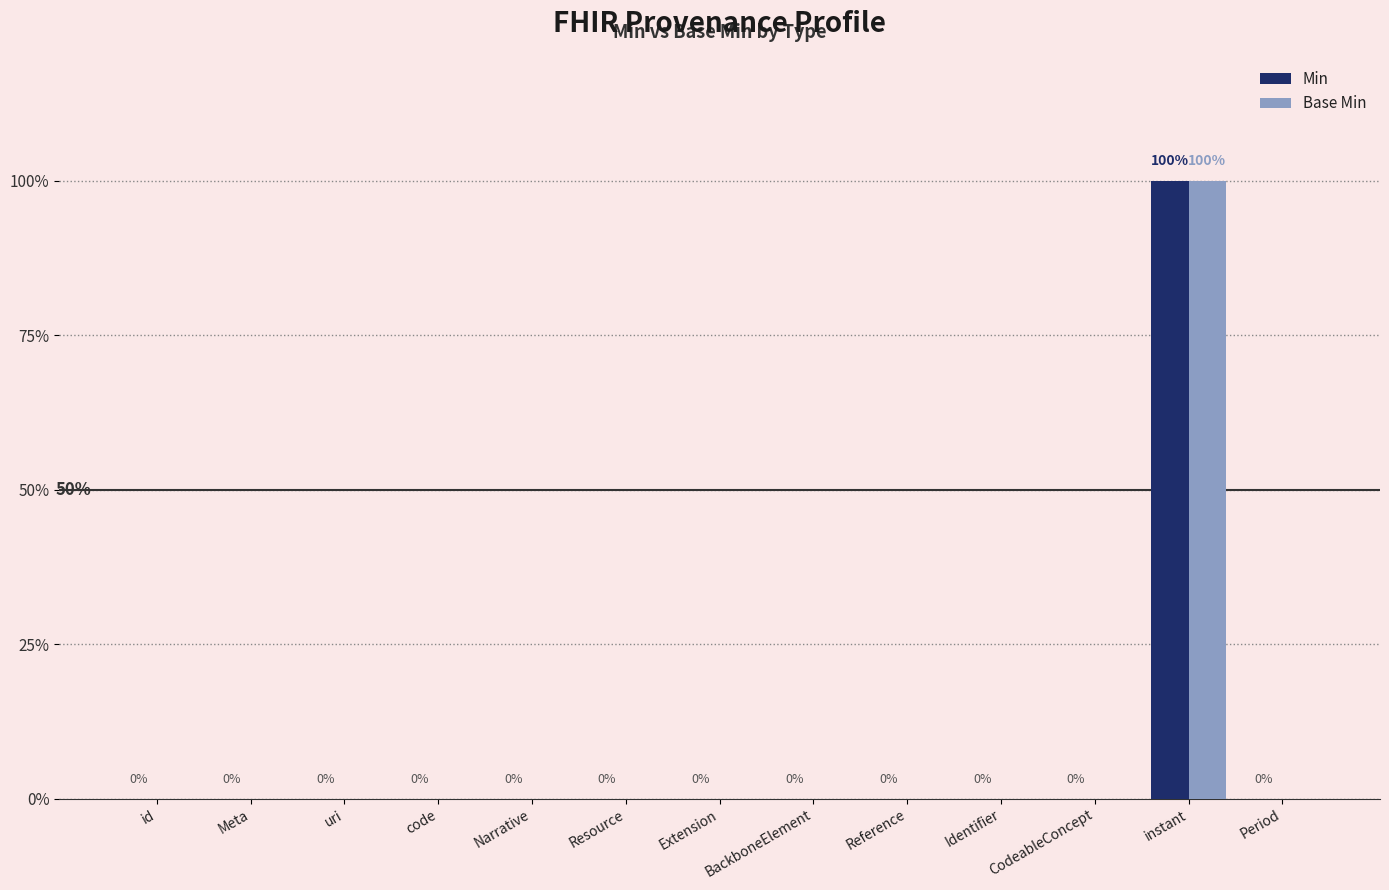

What are all the series names shown in the legend?

Min, Base Min